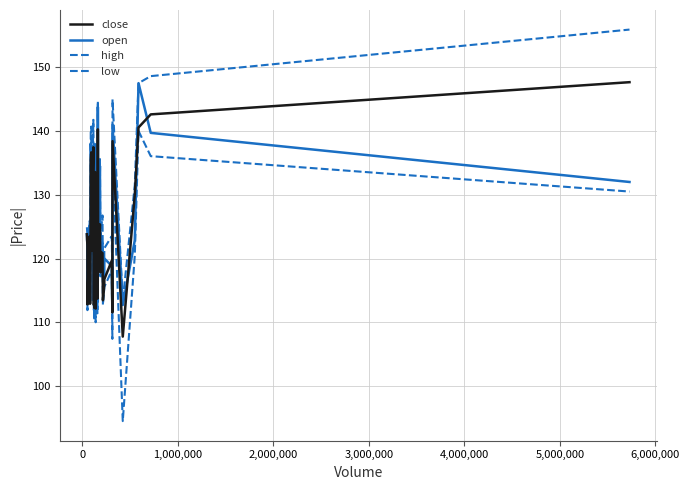

Does the chart display data point markers on the line(s)?

No